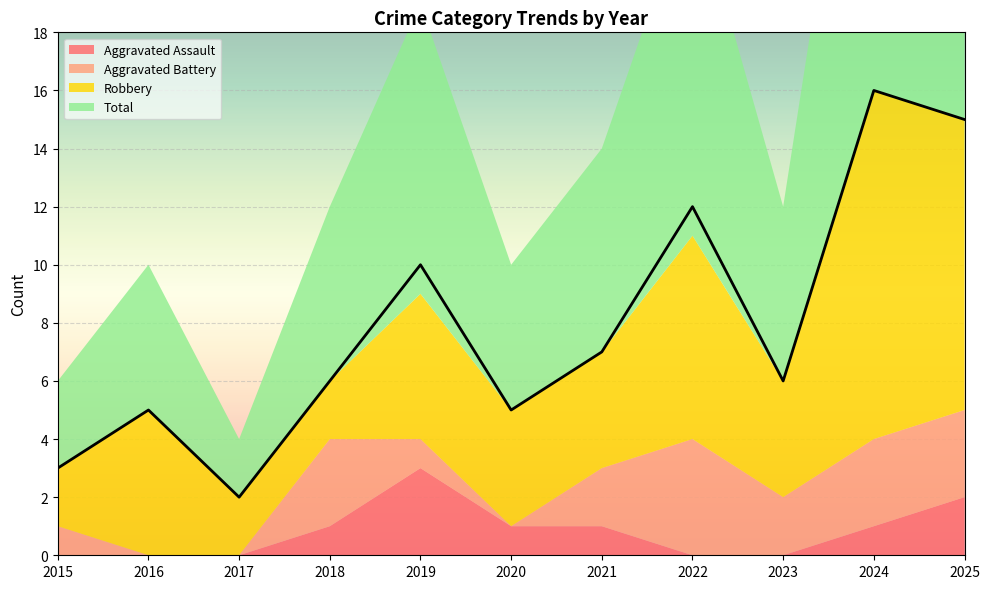

Count the Robbery values in the range 2 to 7.

9